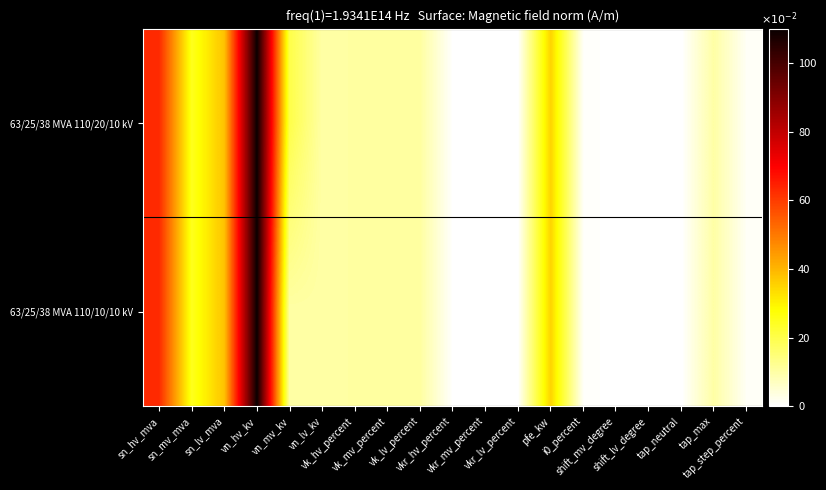

Rank the series at vn_mv_kv from lowest to highest value.

63/25/38 MVA 110/10/10 kV, 63/25/38 MVA 110/20/10 kV